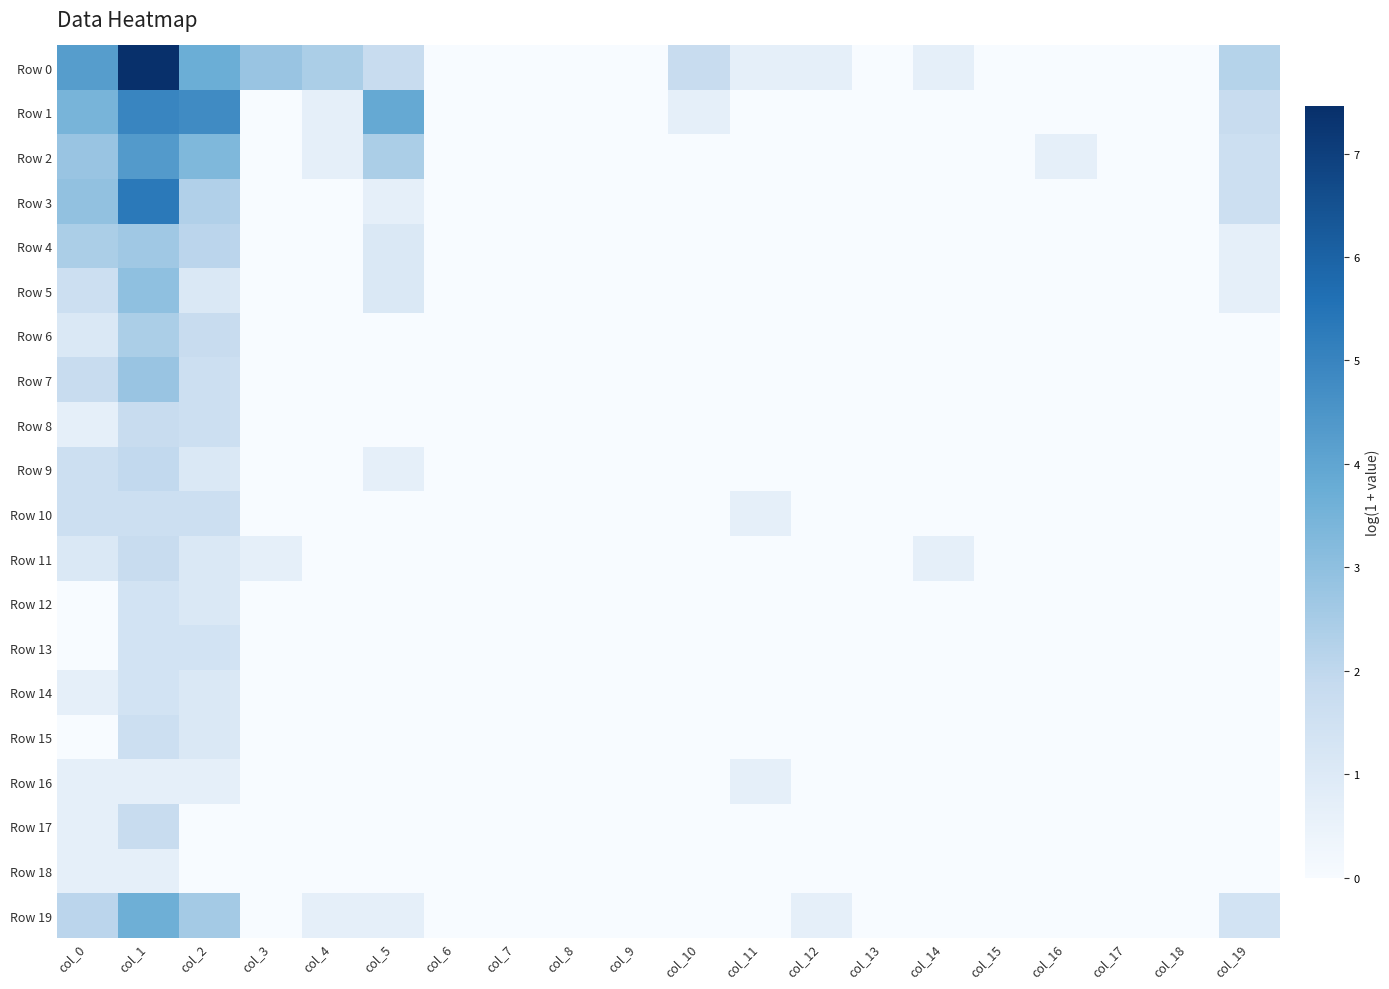

Reading right to left, extract all data points from this chart.

Row 0: col_19=2.2	col_18=0.0	col_17=0.0	col_16=0.0	col_15=0.0	col_14=0.7	col_13=0.0	col_12=0.7	col_11=0.7	col_10=1.8	col_9=0.0	col_8=0.0	col_7=0.0	col_6=0.0	col_5=1.8	col_4=2.4	col_3=2.8	col_2=3.7	col_1=7.5	col_0=4.2
Row 1: col_19=1.8	col_18=0.0	col_17=0.0	col_16=0.0	col_15=0.0	col_14=0.0	col_13=0.0	col_12=0.0	col_11=0.0	col_10=0.7	col_9=0.0	col_8=0.0	col_7=0.0	col_6=0.0	col_5=3.9	col_4=0.7	col_3=0.0	col_2=4.8	col_1=5.0	col_0=3.5
Row 2: col_19=1.6	col_18=0.0	col_17=0.0	col_16=0.7	col_15=0.0	col_14=0.0	col_13=0.0	col_12=0.0	col_11=0.0	col_10=0.0	col_9=0.0	col_8=0.0	col_7=0.0	col_6=0.0	col_5=2.4	col_4=0.7	col_3=0.0	col_2=3.3	col_1=4.3	col_0=2.8
Row 3: col_19=1.6	col_18=0.0	col_17=0.0	col_16=0.0	col_15=0.0	col_14=0.0	col_13=0.0	col_12=0.0	col_11=0.0	col_10=0.0	col_9=0.0	col_8=0.0	col_7=0.0	col_6=0.0	col_5=0.7	col_4=0.0	col_3=0.0	col_2=2.3	col_1=5.3	col_0=2.9
Row 4: col_19=0.7	col_18=0.0	col_17=0.0	col_16=0.0	col_15=0.0	col_14=0.0	col_13=0.0	col_12=0.0	col_11=0.0	col_10=0.0	col_9=0.0	col_8=0.0	col_7=0.0	col_6=0.0	col_5=1.1	col_4=0.0	col_3=0.0	col_2=2.1	col_1=2.6	col_0=2.4
Row 5: col_19=0.7	col_18=0.0	col_17=0.0	col_16=0.0	col_15=0.0	col_14=0.0	col_13=0.0	col_12=0.0	col_11=0.0	col_10=0.0	col_9=0.0	col_8=0.0	col_7=0.0	col_6=0.0	col_5=1.1	col_4=0.0	col_3=0.0	col_2=1.1	col_1=3.0	col_0=1.6
Row 6: col_19=0.0	col_18=0.0	col_17=0.0	col_16=0.0	col_15=0.0	col_14=0.0	col_13=0.0	col_12=0.0	col_11=0.0	col_10=0.0	col_9=0.0	col_8=0.0	col_7=0.0	col_6=0.0	col_5=0.0	col_4=0.0	col_3=0.0	col_2=1.8	col_1=2.4	col_0=1.1
Row 7: col_19=0.0	col_18=0.0	col_17=0.0	col_16=0.0	col_15=0.0	col_14=0.0	col_13=0.0	col_12=0.0	col_11=0.0	col_10=0.0	col_9=0.0	col_8=0.0	col_7=0.0	col_6=0.0	col_5=0.0	col_4=0.0	col_3=0.0	col_2=1.6	col_1=2.8	col_0=1.8
Row 8: col_19=0.0	col_18=0.0	col_17=0.0	col_16=0.0	col_15=0.0	col_14=0.0	col_13=0.0	col_12=0.0	col_11=0.0	col_10=0.0	col_9=0.0	col_8=0.0	col_7=0.0	col_6=0.0	col_5=0.0	col_4=0.0	col_3=0.0	col_2=1.6	col_1=1.8	col_0=0.7
Row 9: col_19=0.0	col_18=0.0	col_17=0.0	col_16=0.0	col_15=0.0	col_14=0.0	col_13=0.0	col_12=0.0	col_11=0.0	col_10=0.0	col_9=0.0	col_8=0.0	col_7=0.0	col_6=0.0	col_5=0.7	col_4=0.0	col_3=0.0	col_2=1.1	col_1=1.9	col_0=1.6
Row 10: col_19=0.0	col_18=0.0	col_17=0.0	col_16=0.0	col_15=0.0	col_14=0.0	col_13=0.0	col_12=0.0	col_11=0.7	col_10=0.0	col_9=0.0	col_8=0.0	col_7=0.0	col_6=0.0	col_5=0.0	col_4=0.0	col_3=0.0	col_2=1.6	col_1=1.6	col_0=1.6
Row 11: col_19=0.0	col_18=0.0	col_17=0.0	col_16=0.0	col_15=0.0	col_14=0.7	col_13=0.0	col_12=0.0	col_11=0.0	col_10=0.0	col_9=0.0	col_8=0.0	col_7=0.0	col_6=0.0	col_5=0.0	col_4=0.0	col_3=0.7	col_2=1.1	col_1=1.8	col_0=1.1
Row 12: col_19=0.0	col_18=0.0	col_17=0.0	col_16=0.0	col_15=0.0	col_14=0.0	col_13=0.0	col_12=0.0	col_11=0.0	col_10=0.0	col_9=0.0	col_8=0.0	col_7=0.0	col_6=0.0	col_5=0.0	col_4=0.0	col_3=0.0	col_2=1.1	col_1=1.4	col_0=0.0
Row 13: col_19=0.0	col_18=0.0	col_17=0.0	col_16=0.0	col_15=0.0	col_14=0.0	col_13=0.0	col_12=0.0	col_11=0.0	col_10=0.0	col_9=0.0	col_8=0.0	col_7=0.0	col_6=0.0	col_5=0.0	col_4=0.0	col_3=0.0	col_2=1.4	col_1=1.4	col_0=0.0
Row 14: col_19=0.0	col_18=0.0	col_17=0.0	col_16=0.0	col_15=0.0	col_14=0.0	col_13=0.0	col_12=0.0	col_11=0.0	col_10=0.0	col_9=0.0	col_8=0.0	col_7=0.0	col_6=0.0	col_5=0.0	col_4=0.0	col_3=0.0	col_2=1.1	col_1=1.4	col_0=0.7
Row 15: col_19=0.0	col_18=0.0	col_17=0.0	col_16=0.0	col_15=0.0	col_14=0.0	col_13=0.0	col_12=0.0	col_11=0.0	col_10=0.0	col_9=0.0	col_8=0.0	col_7=0.0	col_6=0.0	col_5=0.0	col_4=0.0	col_3=0.0	col_2=1.1	col_1=1.6	col_0=0.0
Row 16: col_19=0.0	col_18=0.0	col_17=0.0	col_16=0.0	col_15=0.0	col_14=0.0	col_13=0.0	col_12=0.0	col_11=0.7	col_10=0.0	col_9=0.0	col_8=0.0	col_7=0.0	col_6=0.0	col_5=0.0	col_4=0.0	col_3=0.0	col_2=0.7	col_1=0.7	col_0=0.7
Row 17: col_19=0.0	col_18=0.0	col_17=0.0	col_16=0.0	col_15=0.0	col_14=0.0	col_13=0.0	col_12=0.0	col_11=0.0	col_10=0.0	col_9=0.0	col_8=0.0	col_7=0.0	col_6=0.0	col_5=0.0	col_4=0.0	col_3=0.0	col_2=0.0	col_1=1.8	col_0=0.7
Row 18: col_19=0.0	col_18=0.0	col_17=0.0	col_16=0.0	col_15=0.0	col_14=0.0	col_13=0.0	col_12=0.0	col_11=0.0	col_10=0.0	col_9=0.0	col_8=0.0	col_7=0.0	col_6=0.0	col_5=0.0	col_4=0.0	col_3=0.0	col_2=0.0	col_1=0.7	col_0=0.7
Row 19: col_19=1.4	col_18=0.0	col_17=0.0	col_16=0.0	col_15=0.0	col_14=0.0	col_13=0.0	col_12=0.7	col_11=0.0	col_10=0.0	col_9=0.0	col_8=0.0	col_7=0.0	col_6=0.0	col_5=0.7	col_4=0.7	col_3=0.0	col_2=2.6	col_1=3.7	col_0=2.1